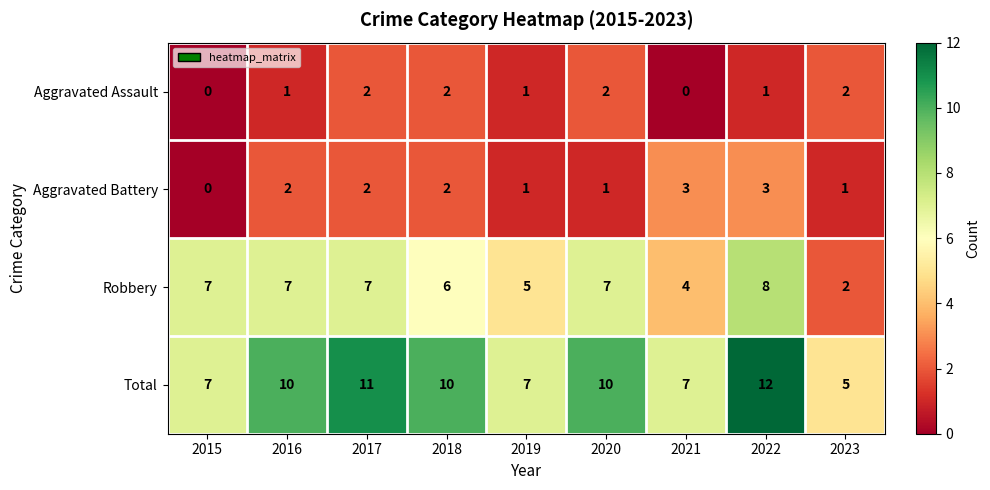

Rank the series at 2021 from lowest to highest value.

Aggravated Assault, Aggravated Battery, Robbery, Total